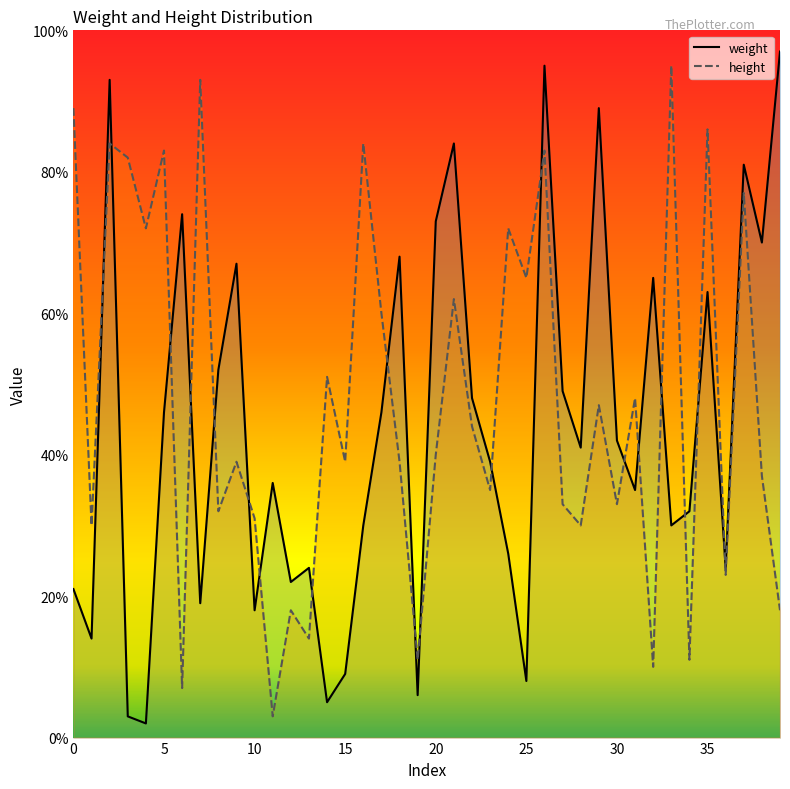

Where is the first local minimum for height?

1